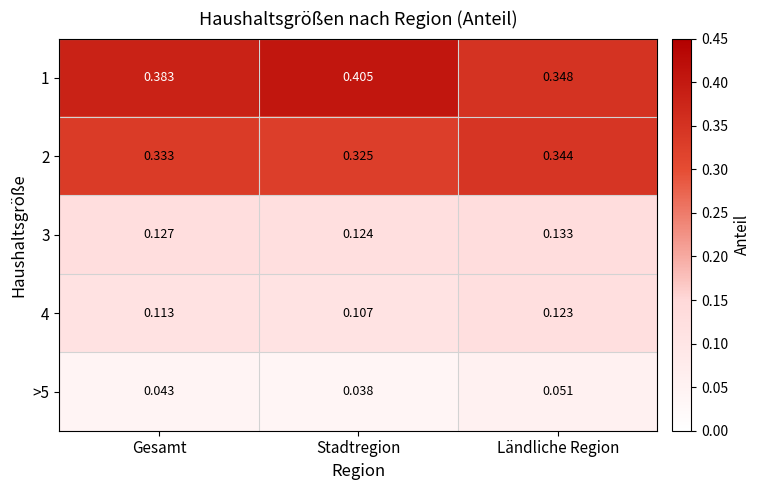

Which label corresponds to the largest value in the chart?

Stadtregion